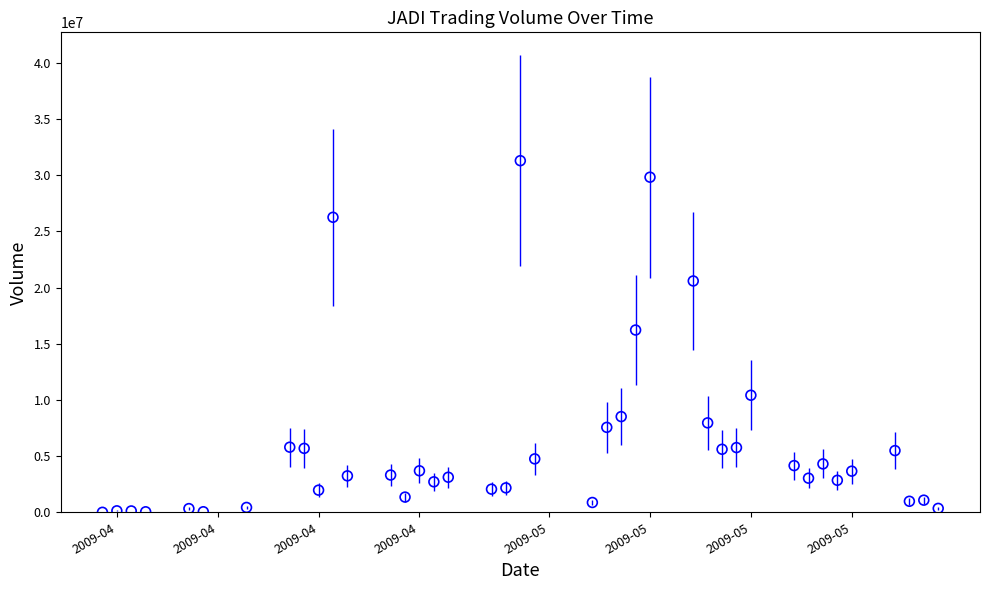

What Y value in the scatter plot is closest to 15644119?

16218791